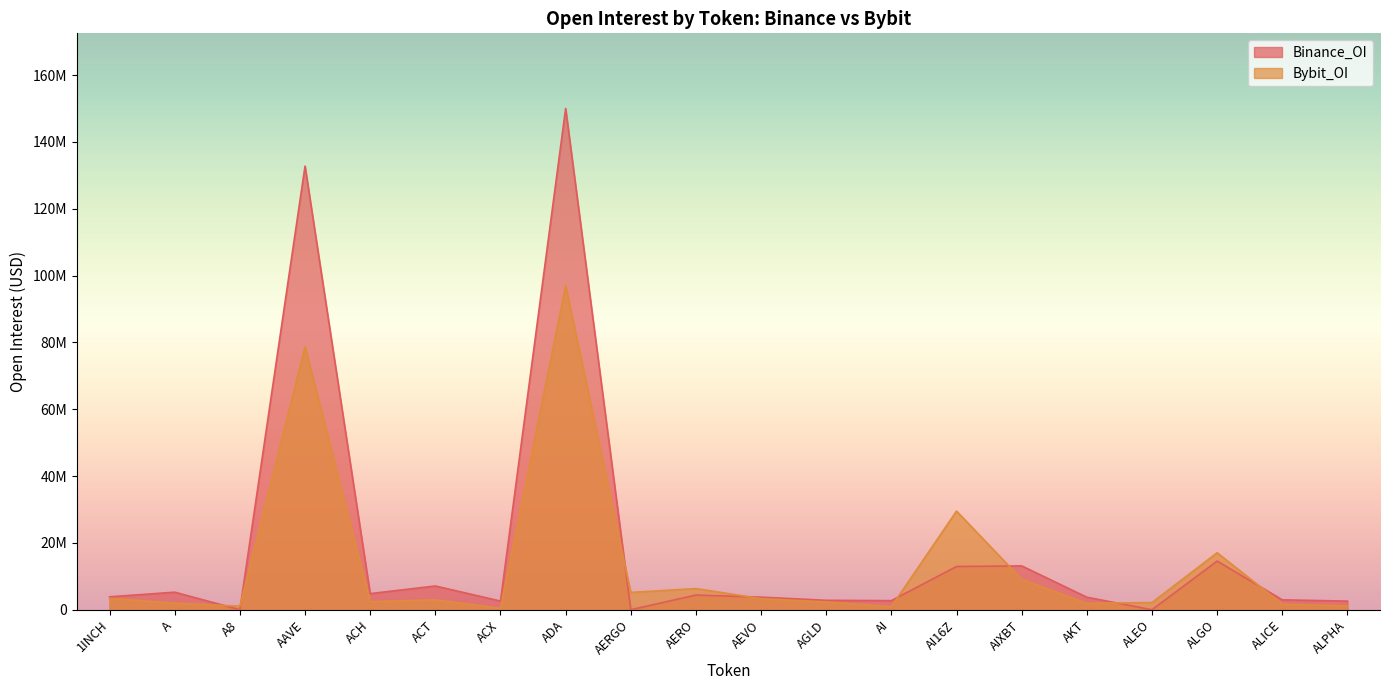

What is the maximum value shown in the chart?

149985240